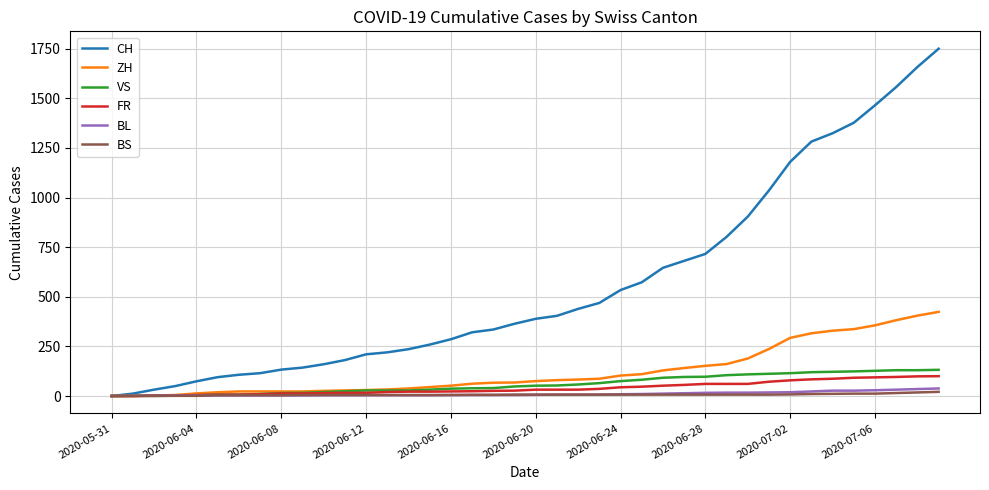

Does the chart have visible grid lines?

Yes